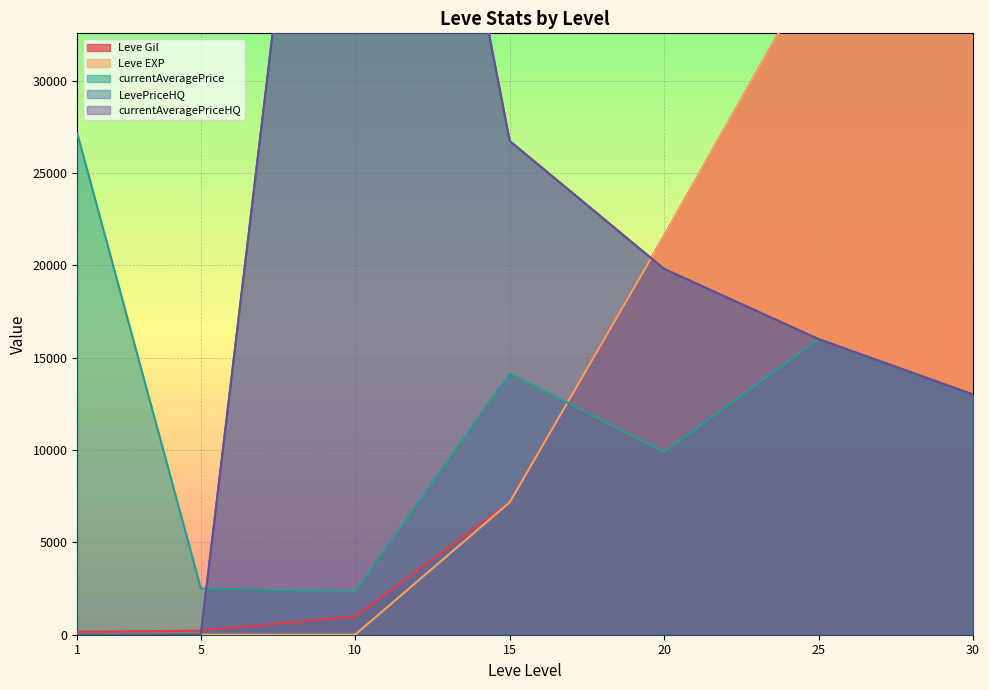

How many values in the LevePriceHQ series are below 16000?

3